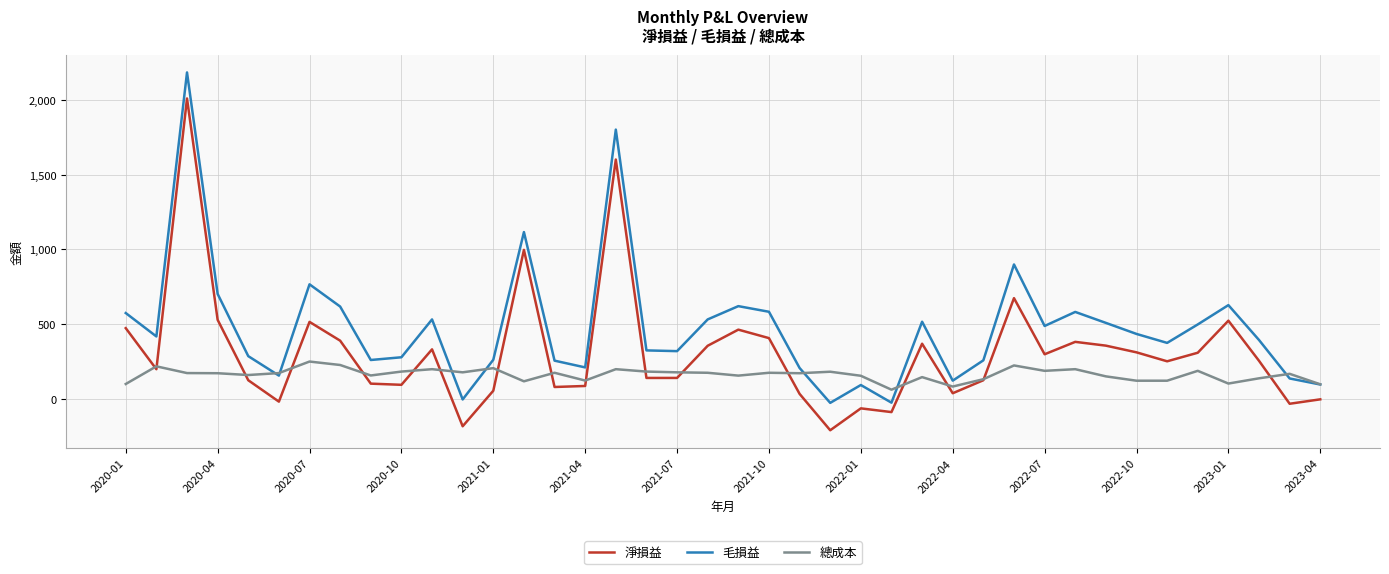

True or false: 毛損益 and 淨損益 intersect in this chart.

False